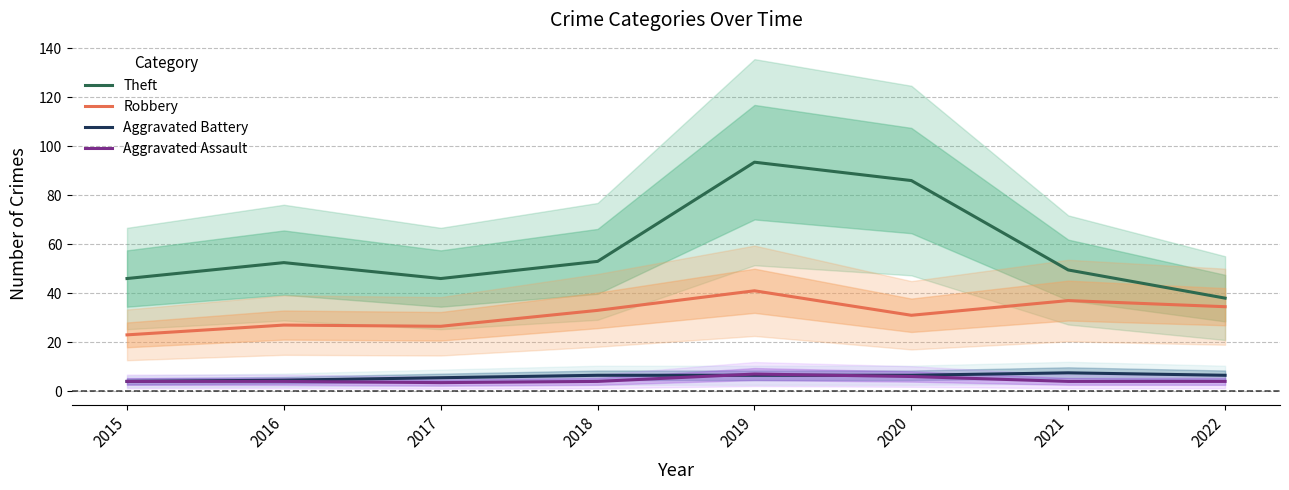

What is the value of the Aggravated Assault point at the 1st from the left?

4.0